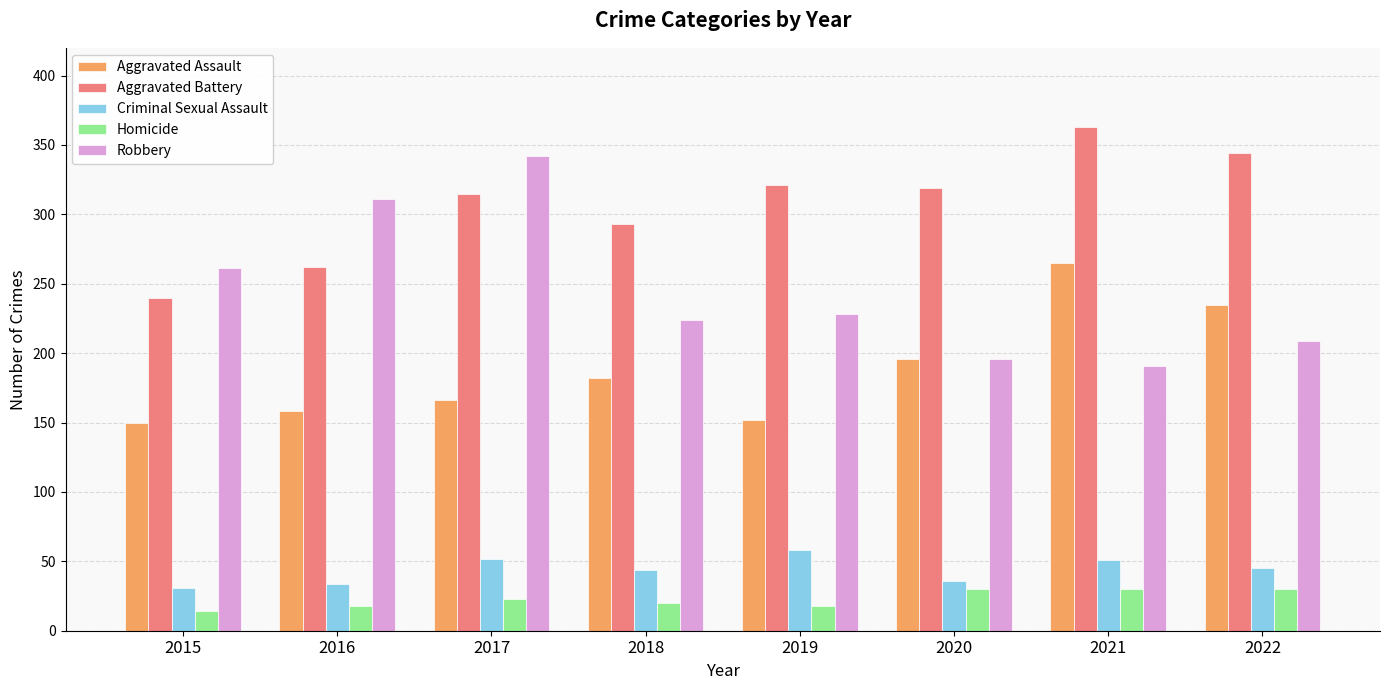

How many series are shown in this chart?

5